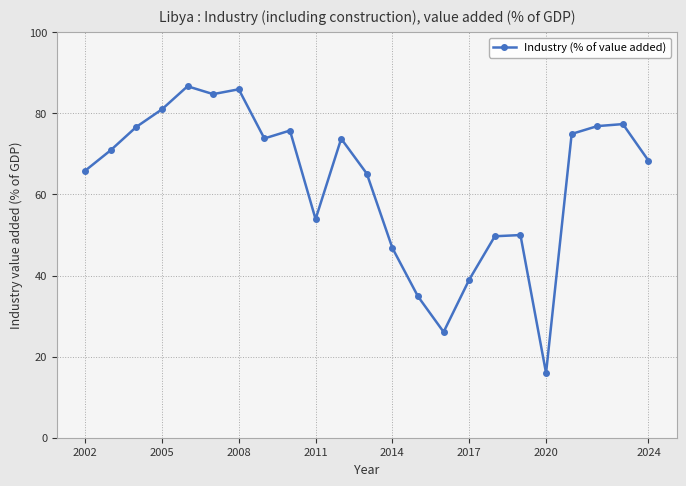

True or false: the data has more than 0 interior local peaks.

True